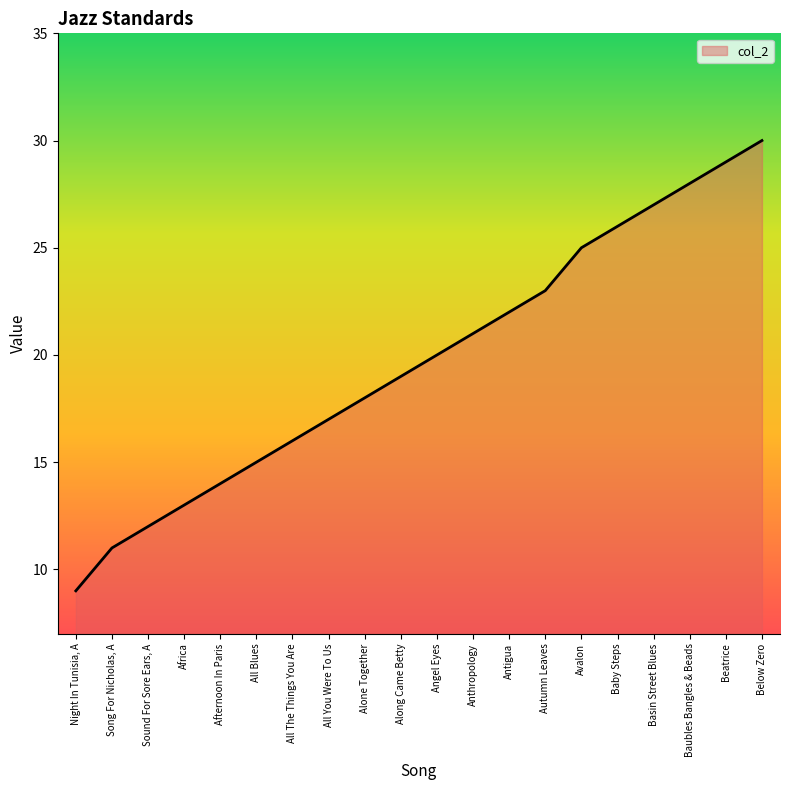

What position from the left is Night In Tunisia, A?

1